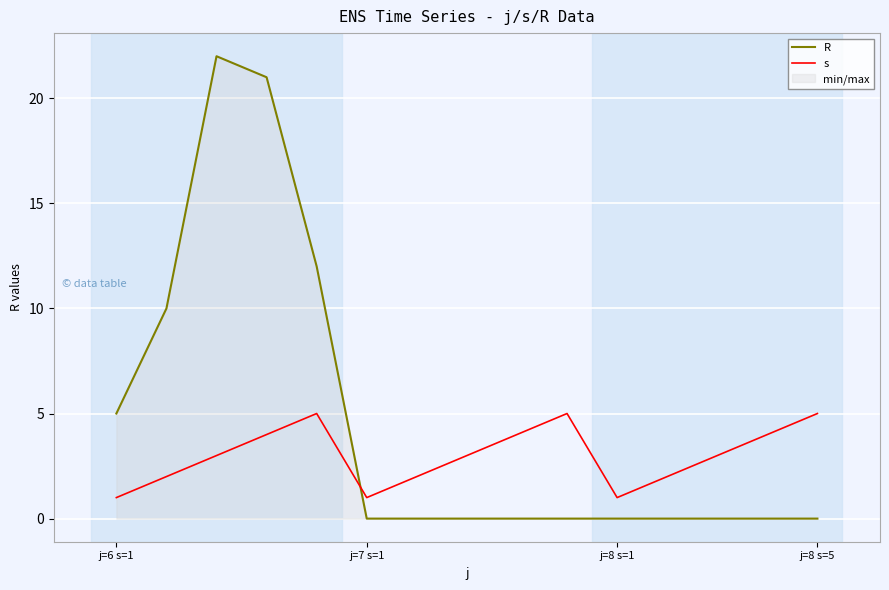

How many data points does each series have?

15